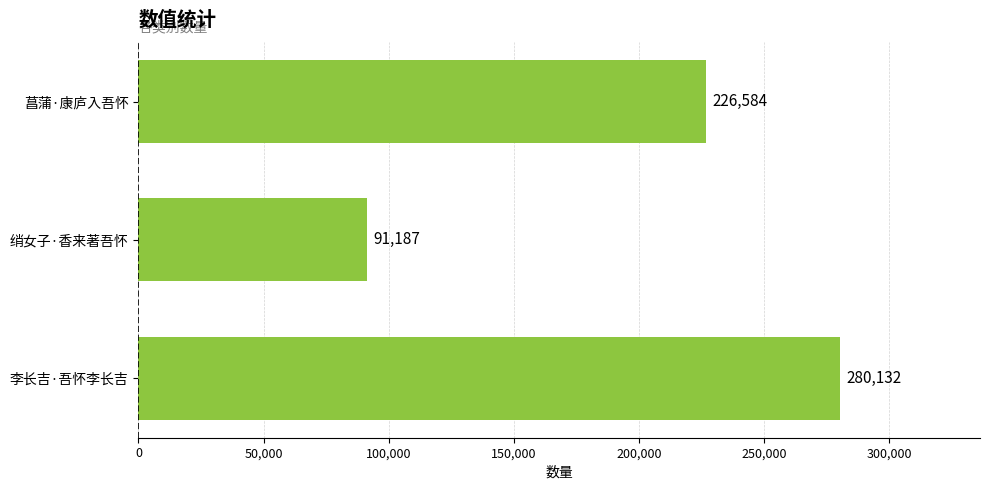

Reading bottom to top, list all the values displayed in this chart.

李长吉·吾怀李长吉=280132	绡女子·香来著吾怀=91187	菖蒲·康庐入吾怀=226584